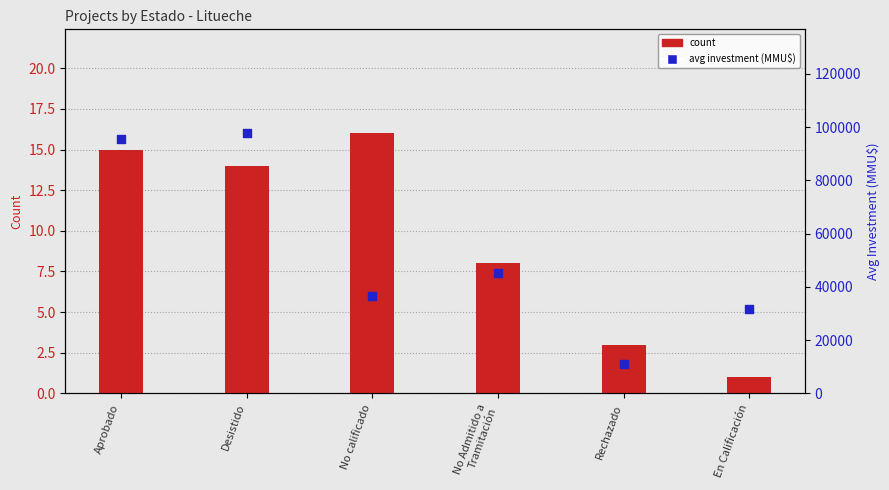

At which category is the sum across all series the highest?

Desistido